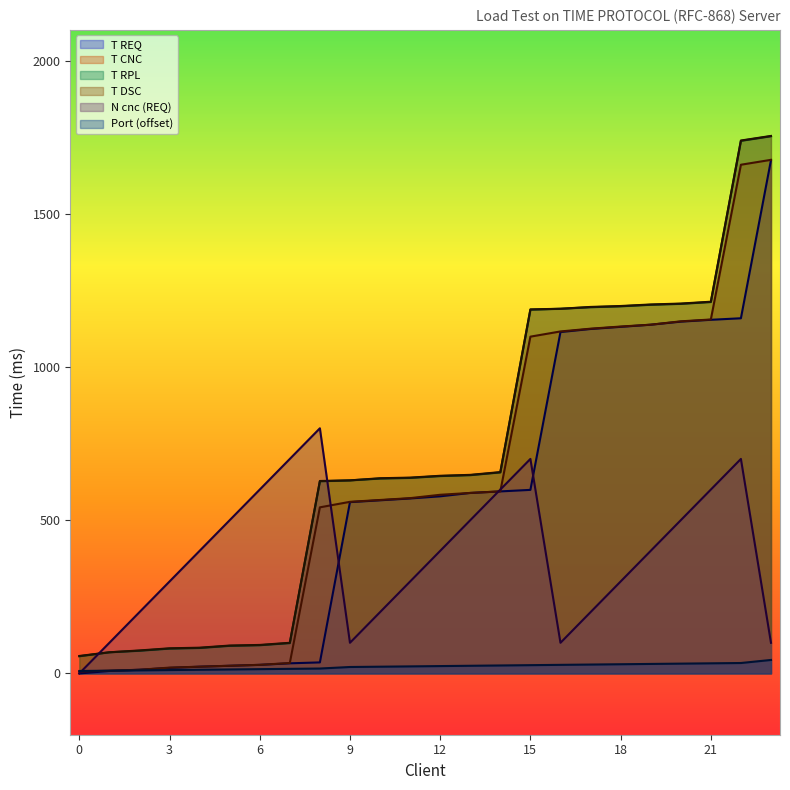

Is it true that T REQ equals 786 at 11?

False